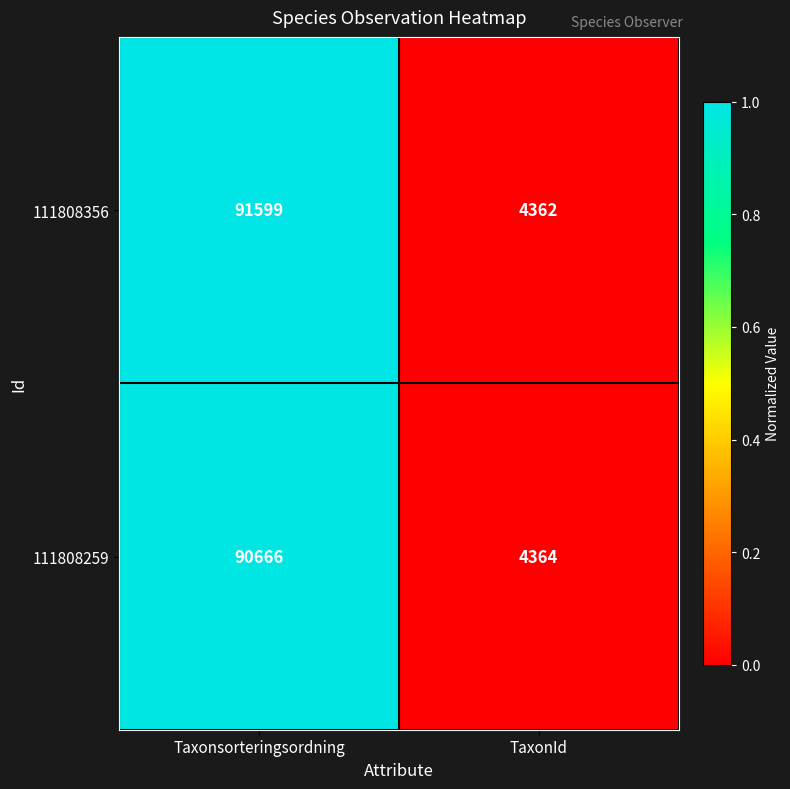

Which series has the widest spread of values?

111808356